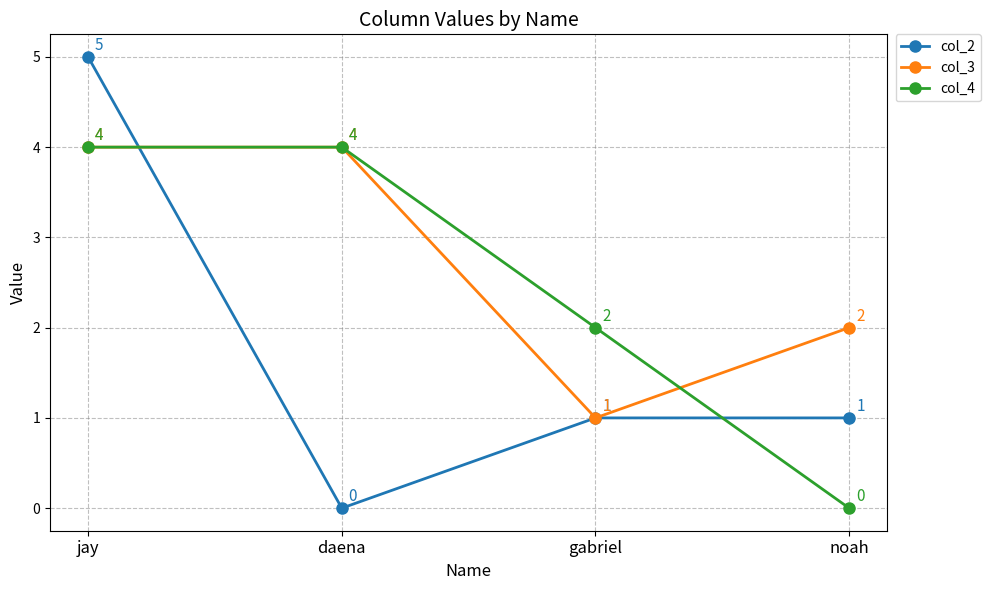

What is the label of the 3rd point from the right?

daena